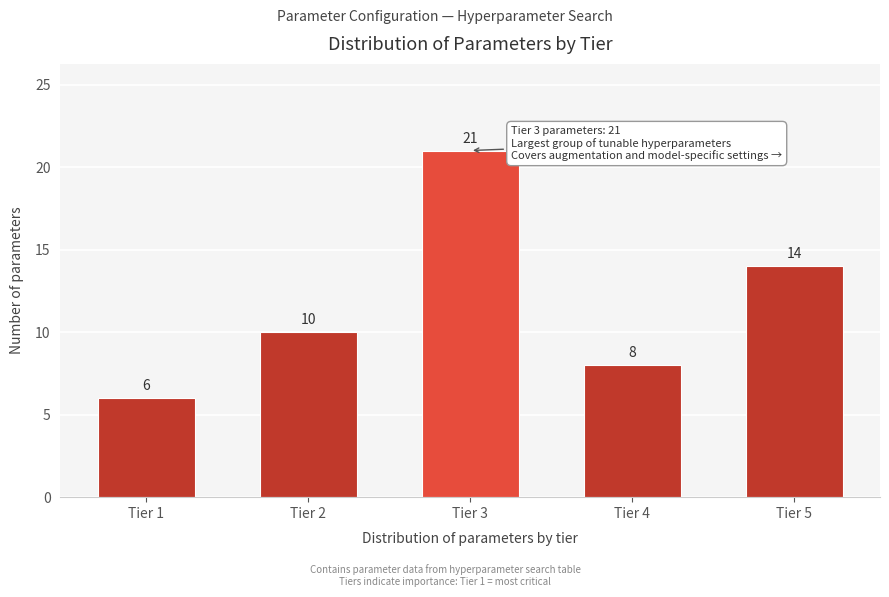

Reading left to right, transcribe all the data shown in this chart.

6	10	21	8	14